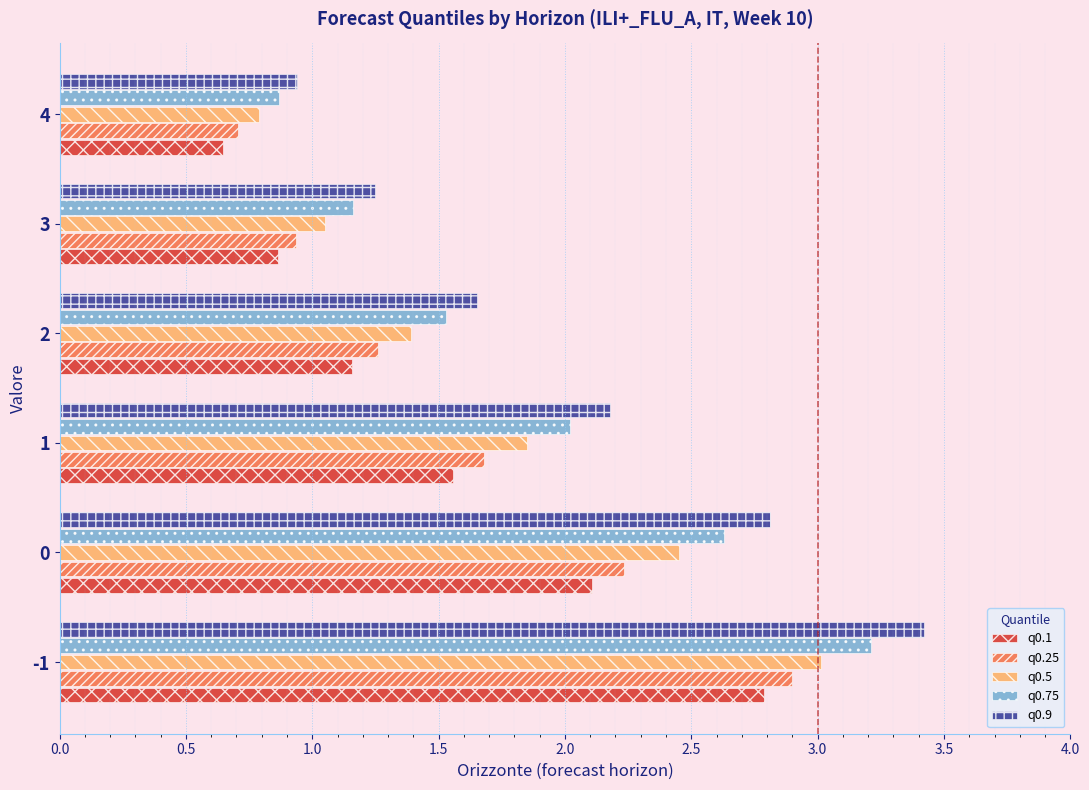

Which series changed the most between 1 and 3?

q0.9